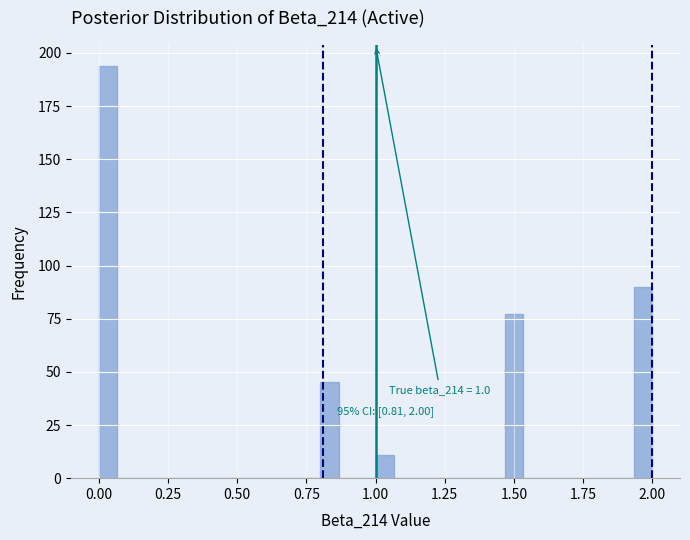

Around what value on the x-axis is the tallest bar? Give the approximate position of its centre, as read against the axis.

0.05